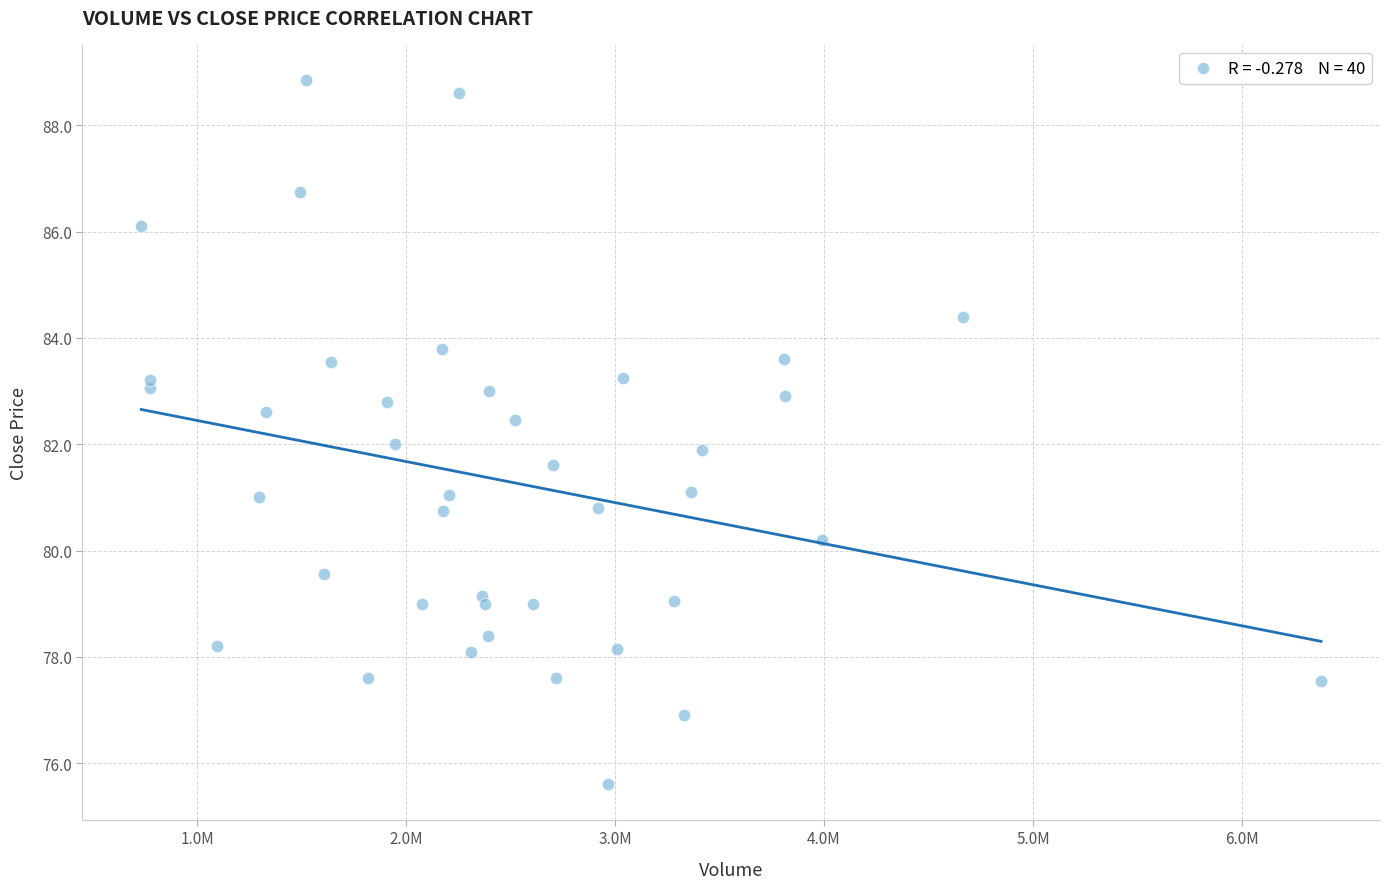

What is the range of X values (max minus min)?

5646900.0